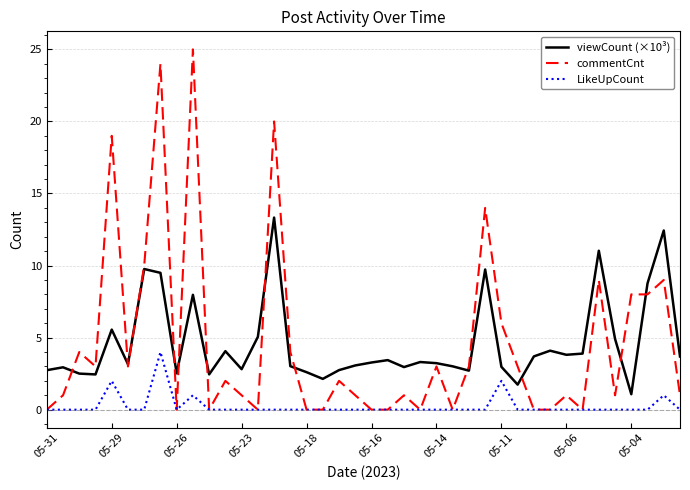

What is the maximum value shown in the chart?

25.0